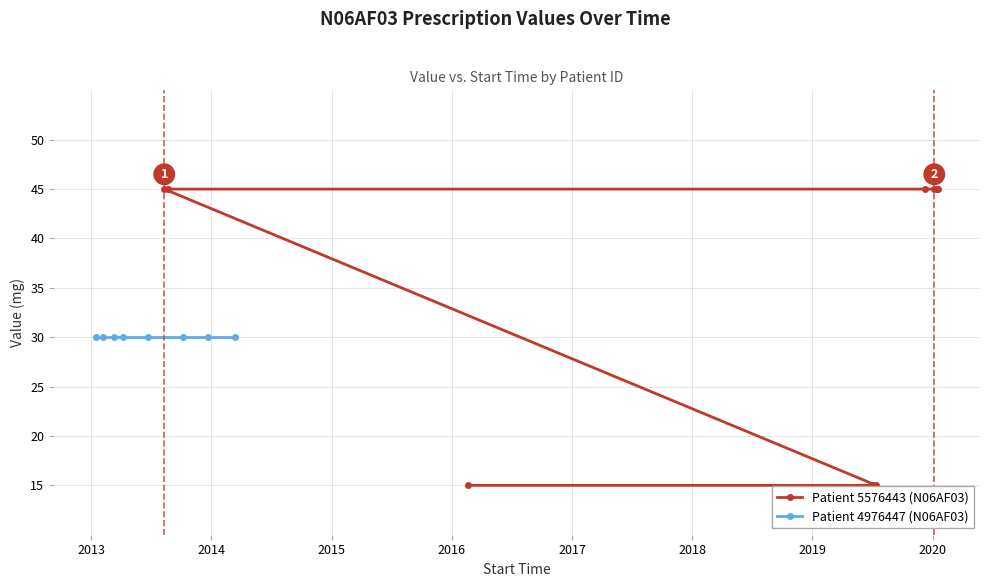

Which label corresponds to the largest value in the chart?

2020